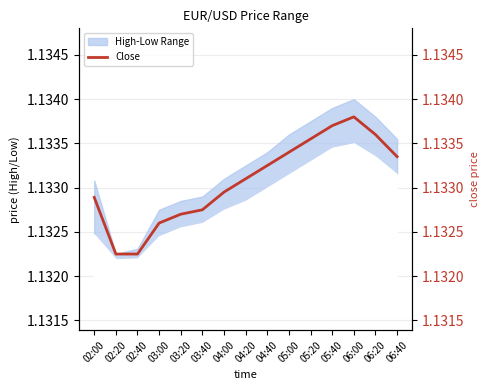

The value at 05:20 is 1.9. True or false?

False